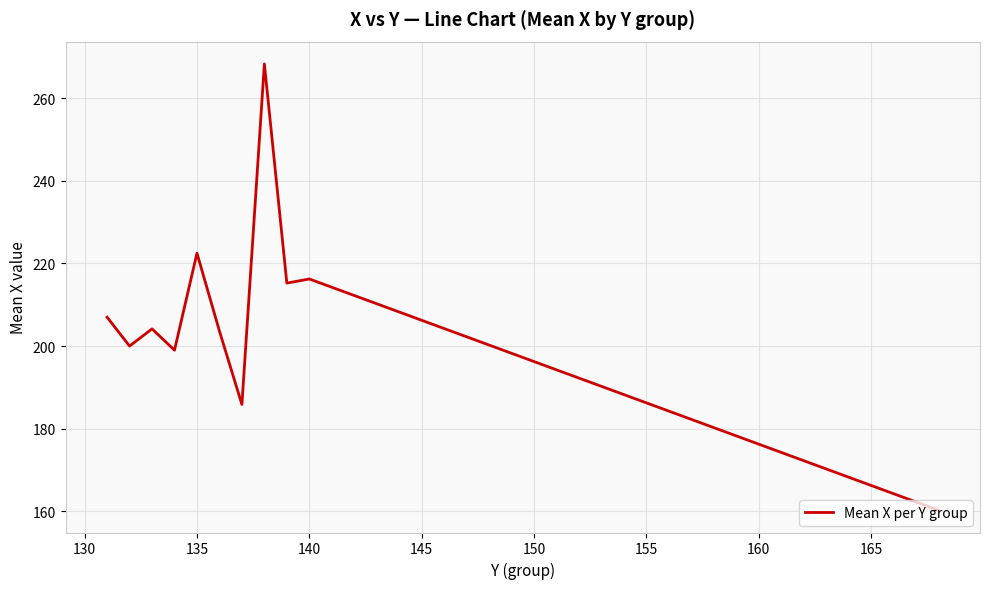

What is the difference between the maximum and minimum values?

108.1